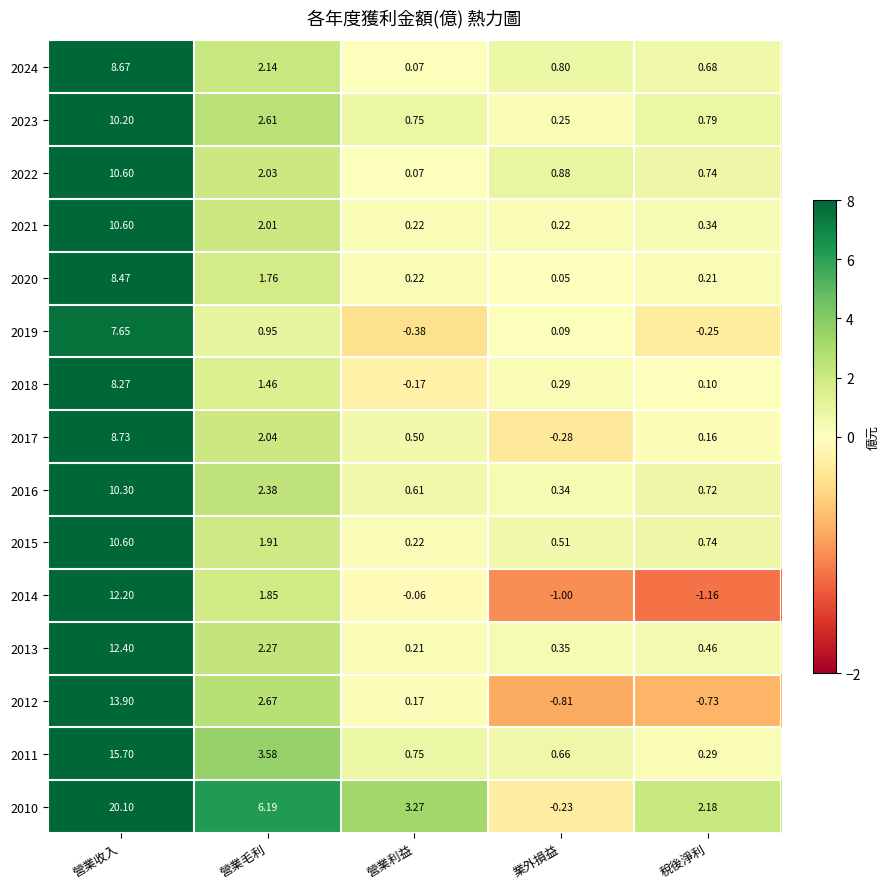

Rank the series at 營業毛利 from lowest to highest value.

2019, 2018, 2020, 2014, 2015, 2021, 2022, 2017, 2024, 2013, 2016, 2023, 2012, 2011, 2010